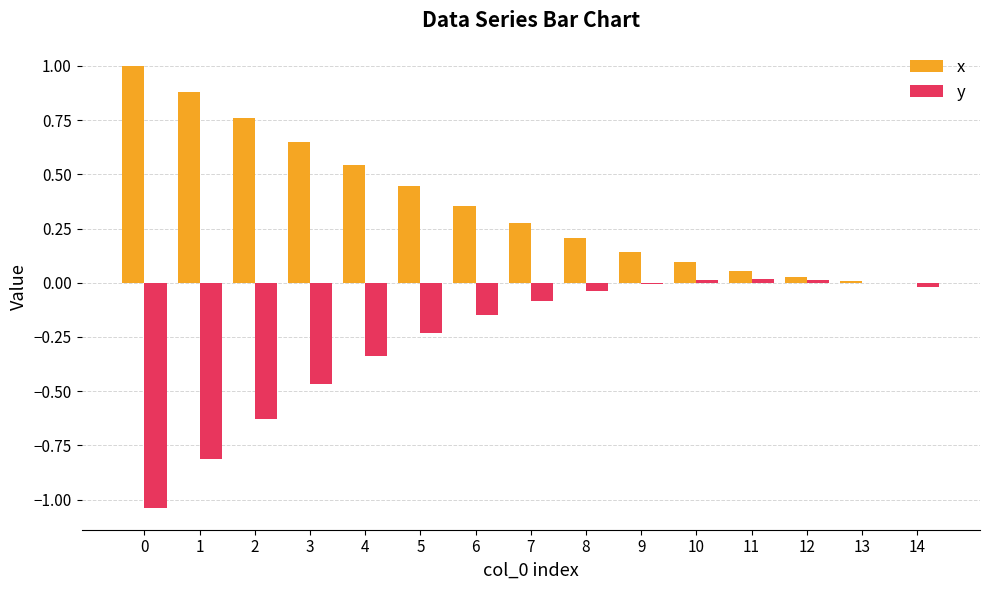

Is the value of y at 14 greater than the value of x at 4?

No